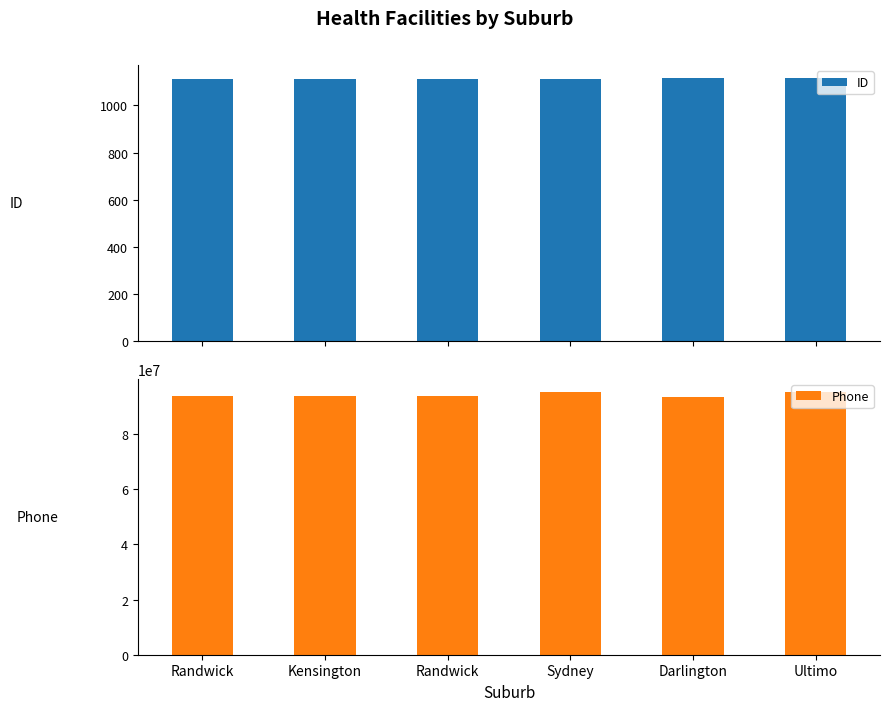

What is the difference between the maximum and minimum values in the ID series?

5